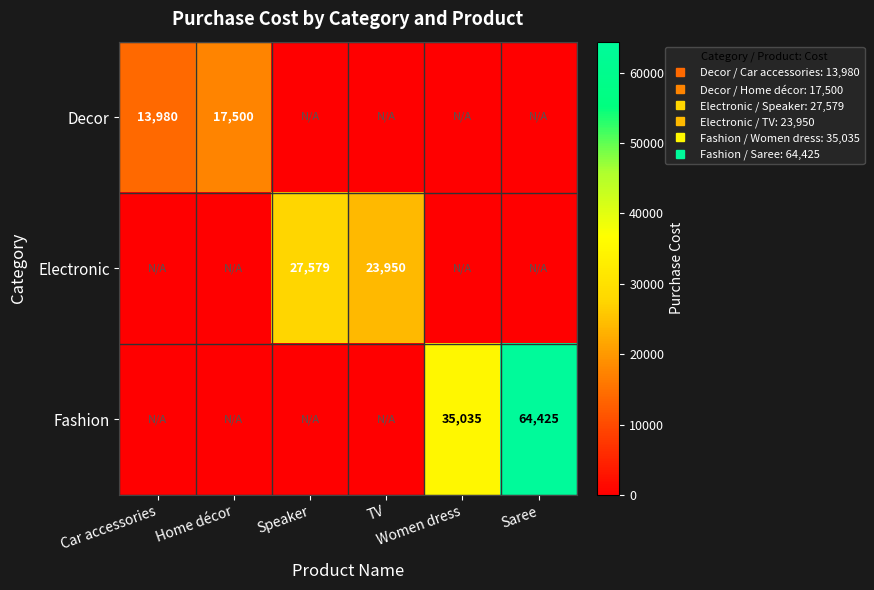

List the labels in order of Electronic value, smallest first.

Car accessories, Home décor, Women dress, Saree, TV, Speaker